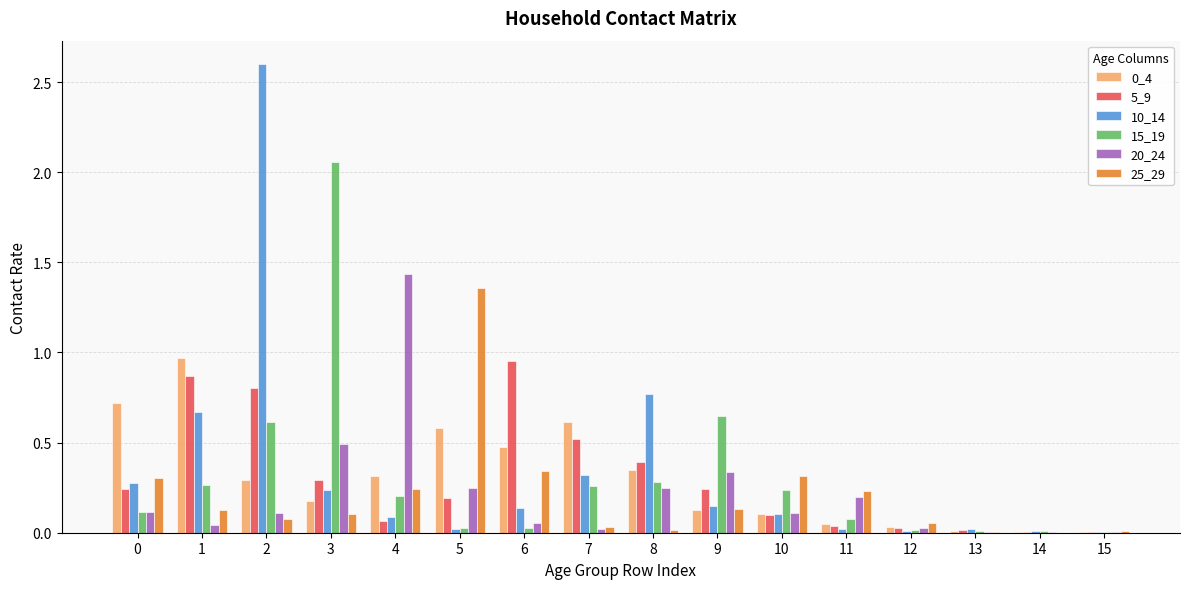

What is the total value across all series at 9?

1.6